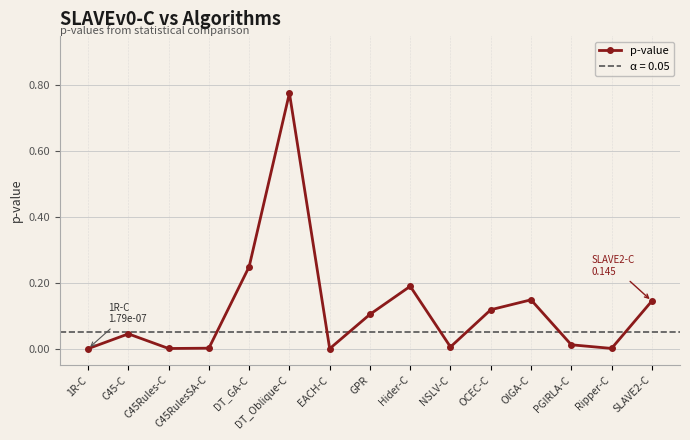

What is the label of the 10th point from the left?

NSLV-C